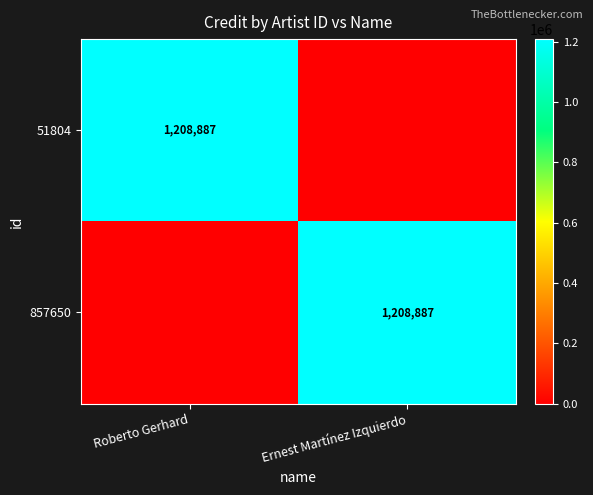

The value of 51804 at Roberto Gerhard is 1830803. True or false?

False